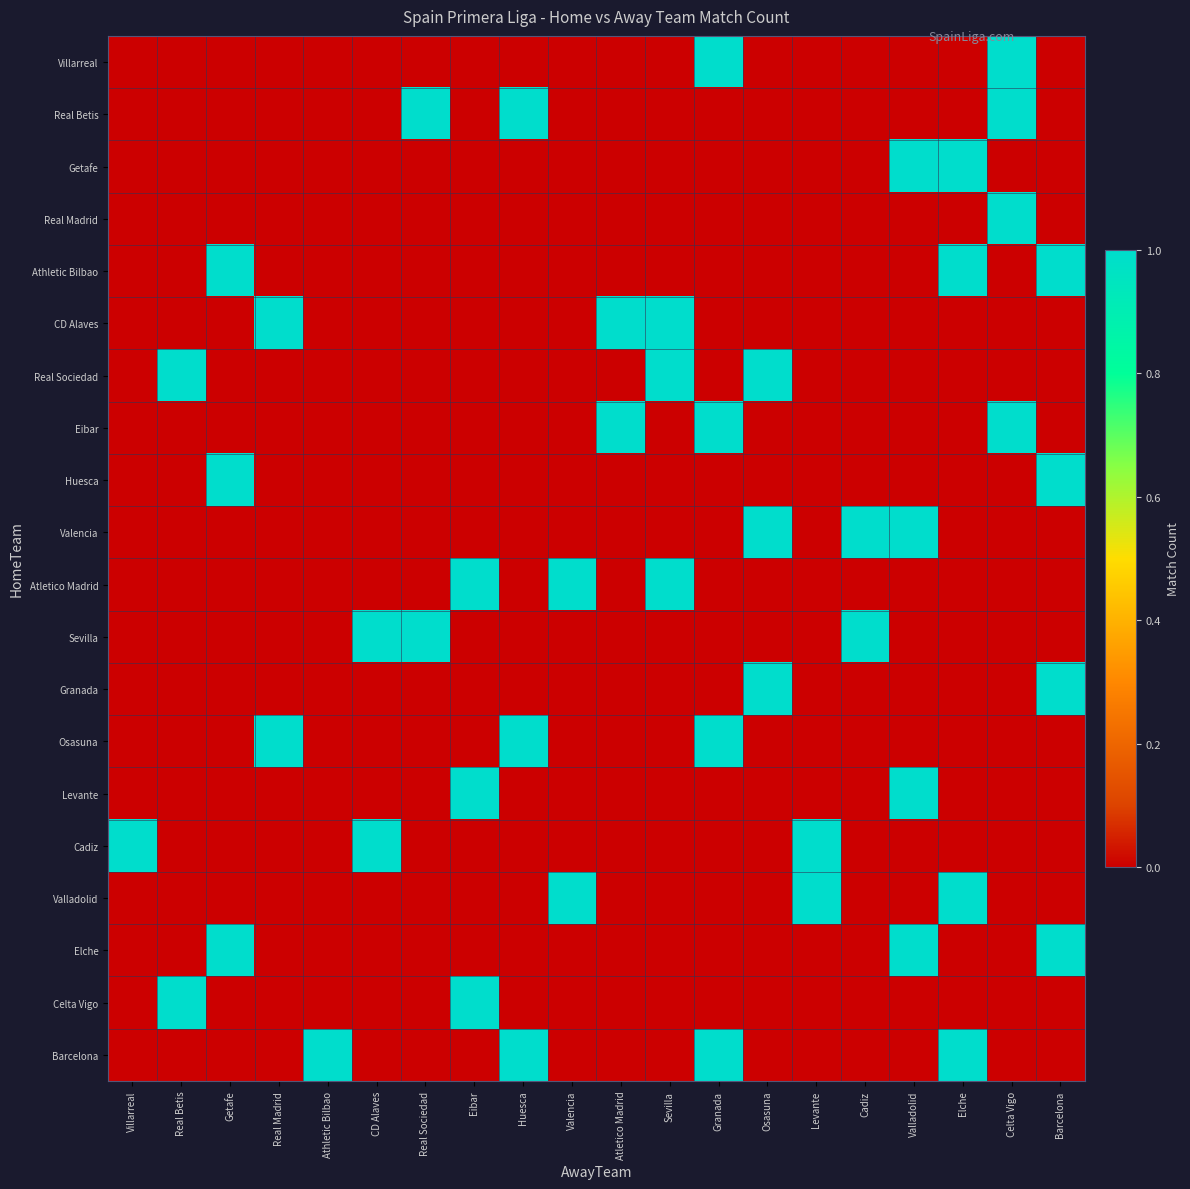

At how many categories does at least one series exceed 0?

20